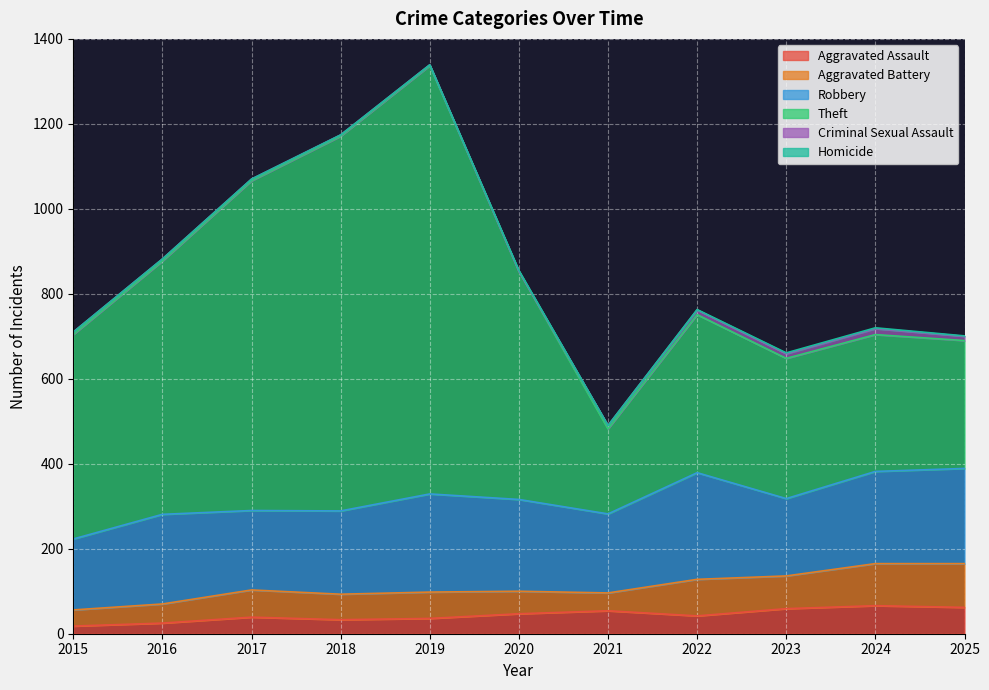

List the series in order of their peak value, lowest first.

Homicide, Criminal Sexual Assault, Aggravated Assault, Aggravated Battery, Robbery, Theft